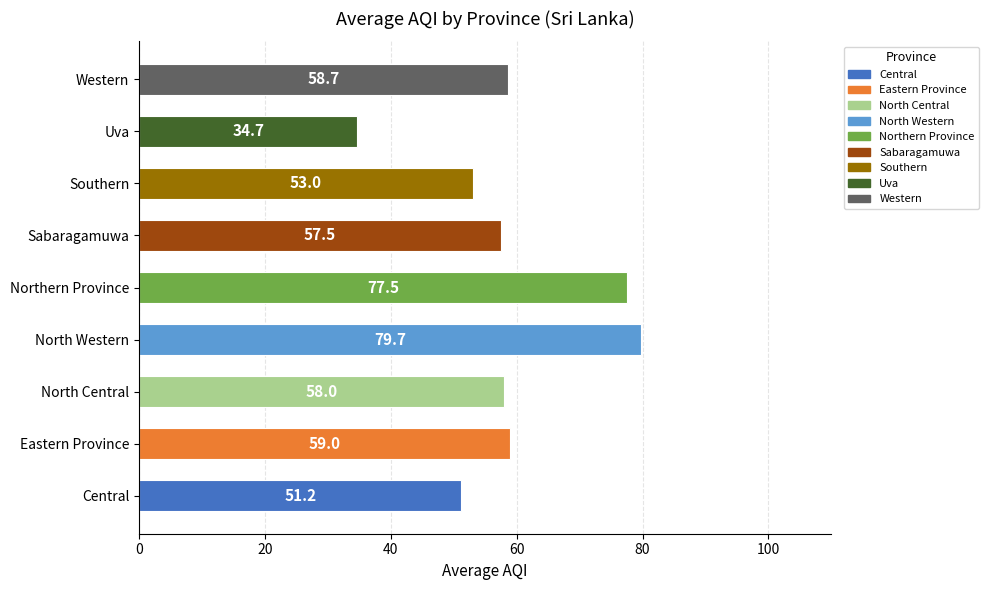

Count the number of data series in this chart.

1